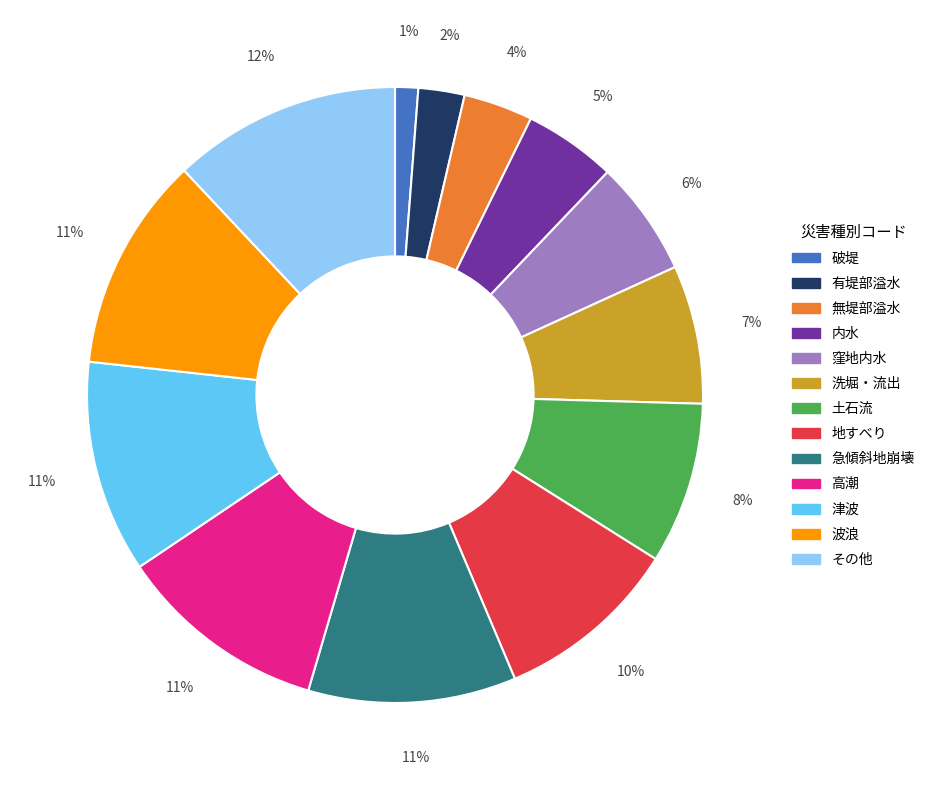

Is the sum of 急傾斜地崩壊 and 洗堀・流出 greater than half?

No